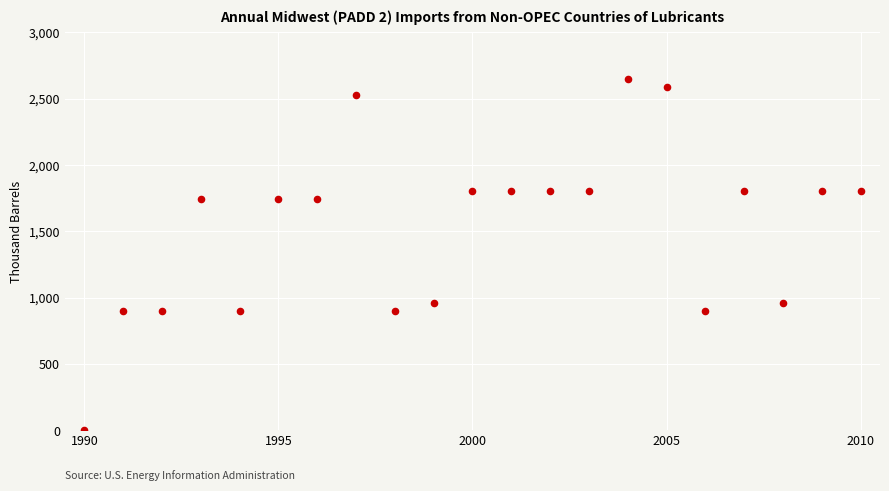

What is the range of Y values (max minus min)?

2646.1